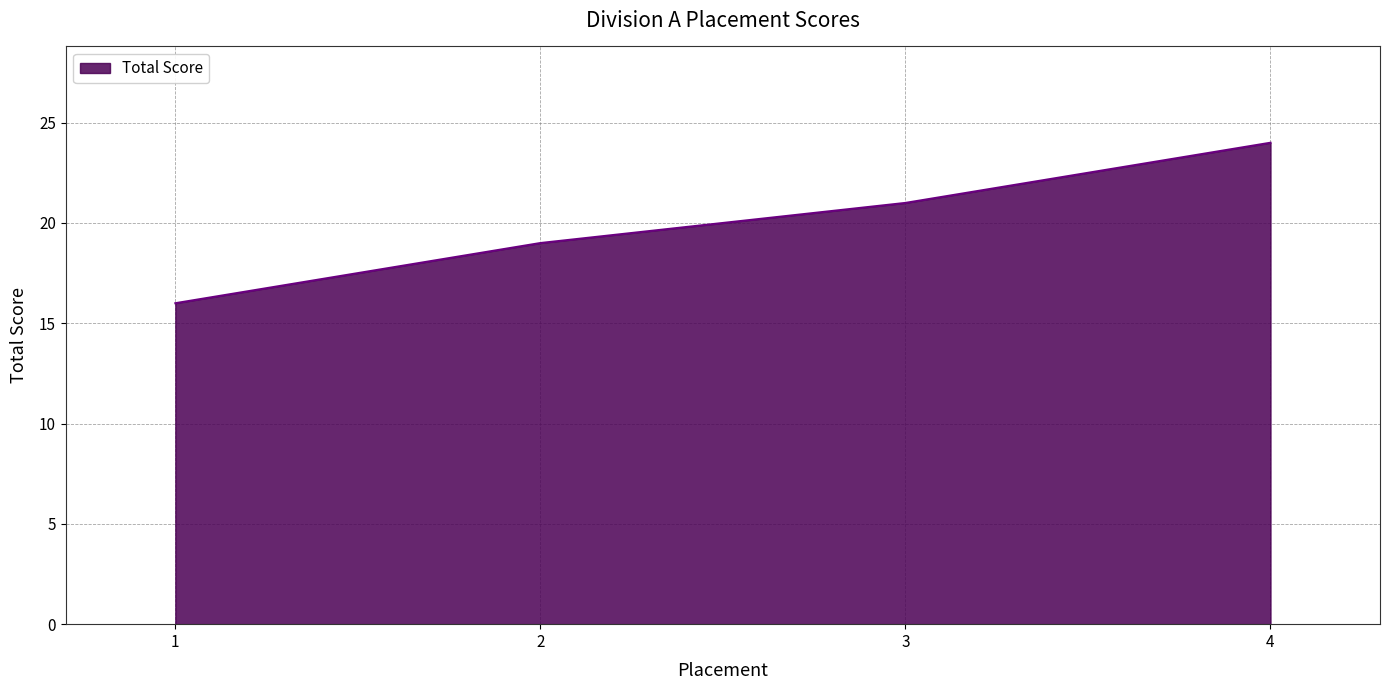

Rank the categories by value from lowest to highest.

1, 2, 3, 4